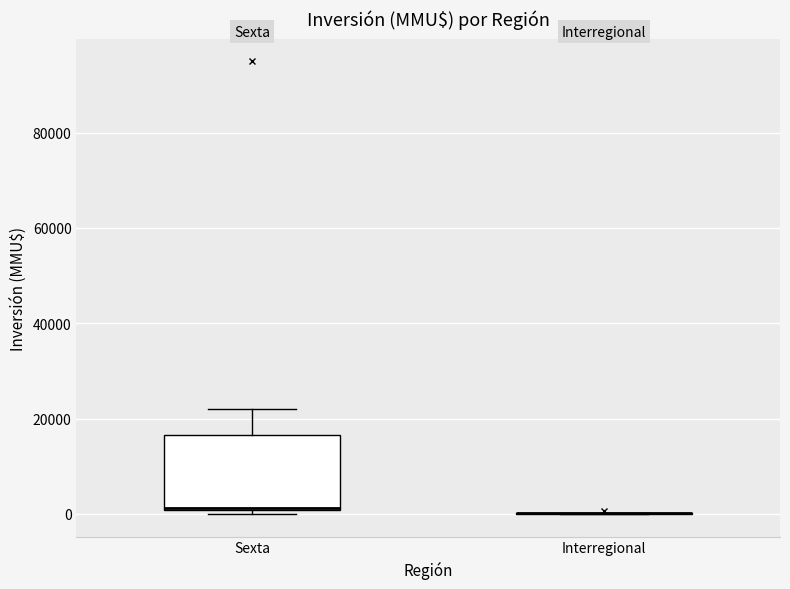

Comparing the boxes themselves (not the whiskers), which one is the tallest?

Sexta